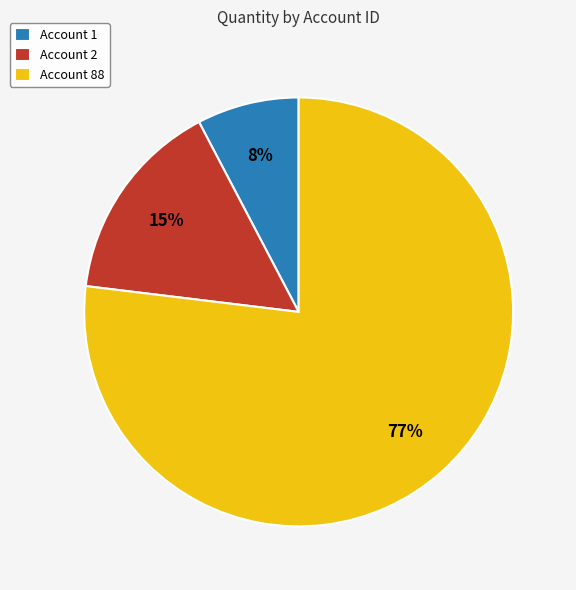

To the nearest percent, what is the average slice percentage?

33%